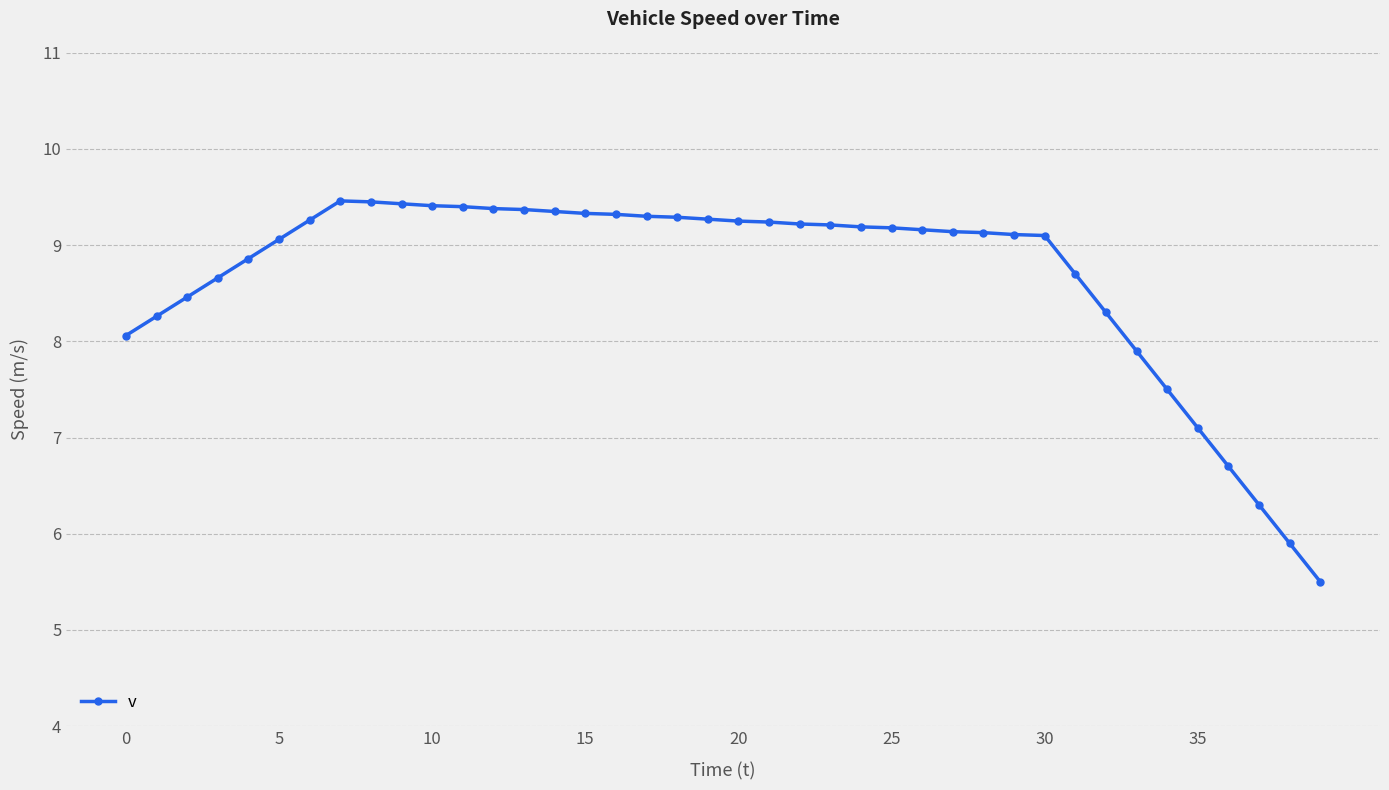

What is the value of the 40th point from the left?

5.5